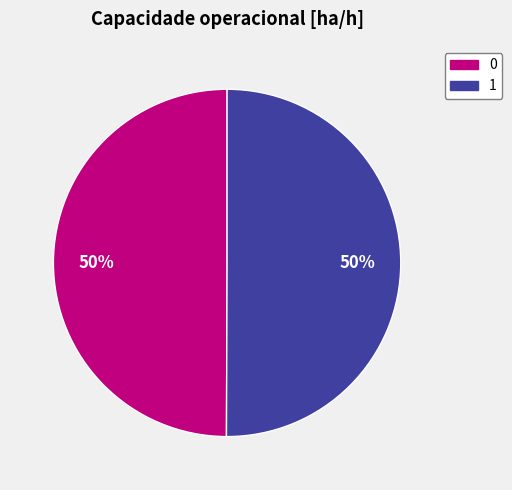

To the nearest percent, what portion does 0 represent?

50%